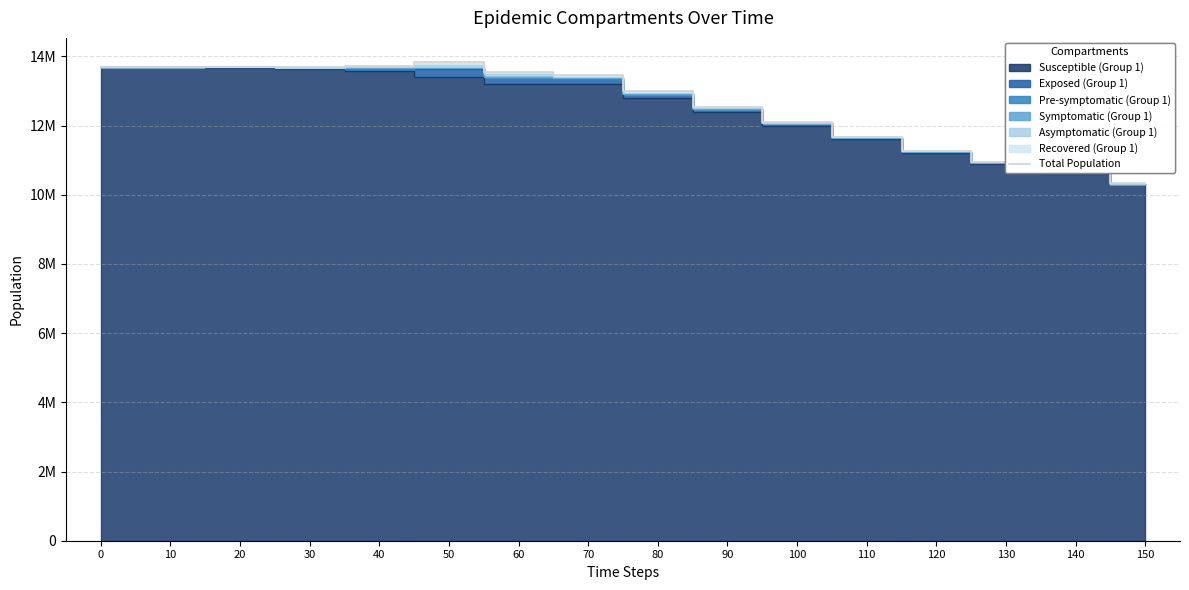

How many points are lower than both their immediate neighbors (excluding endpoints)?

2